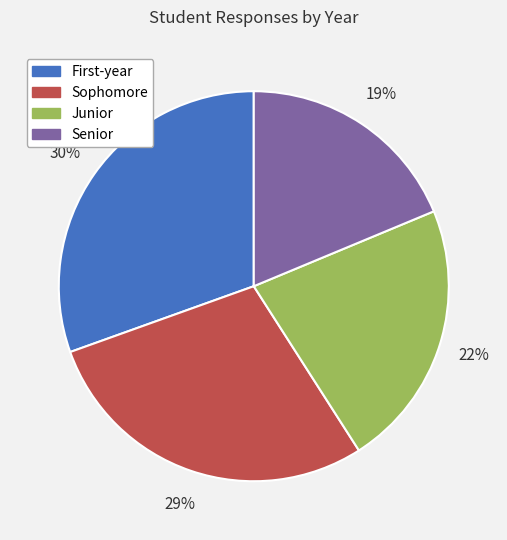

Count the number of slices in the pie.

4